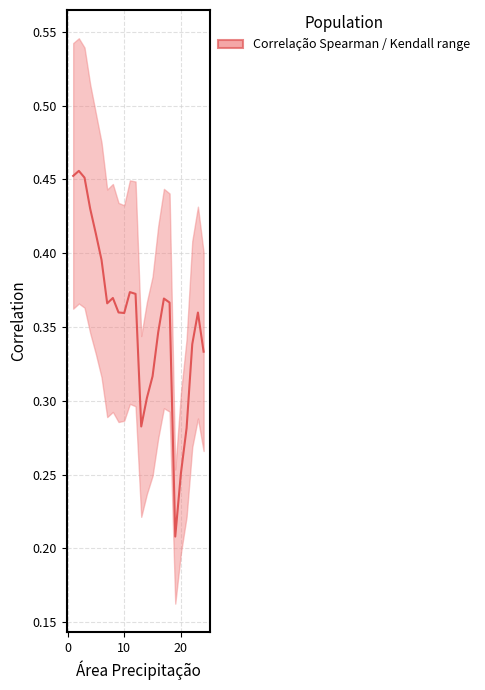

Is it true that the value at 10 is 0.6?

False